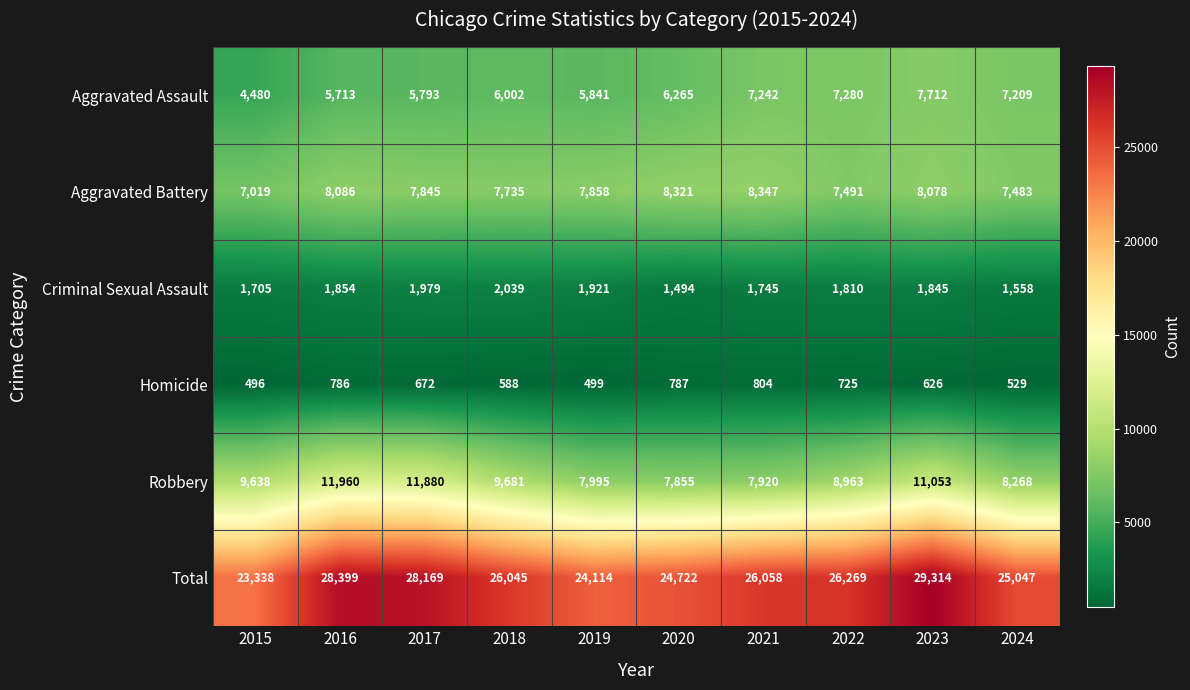

What is the total value across all series at 2022?

52538